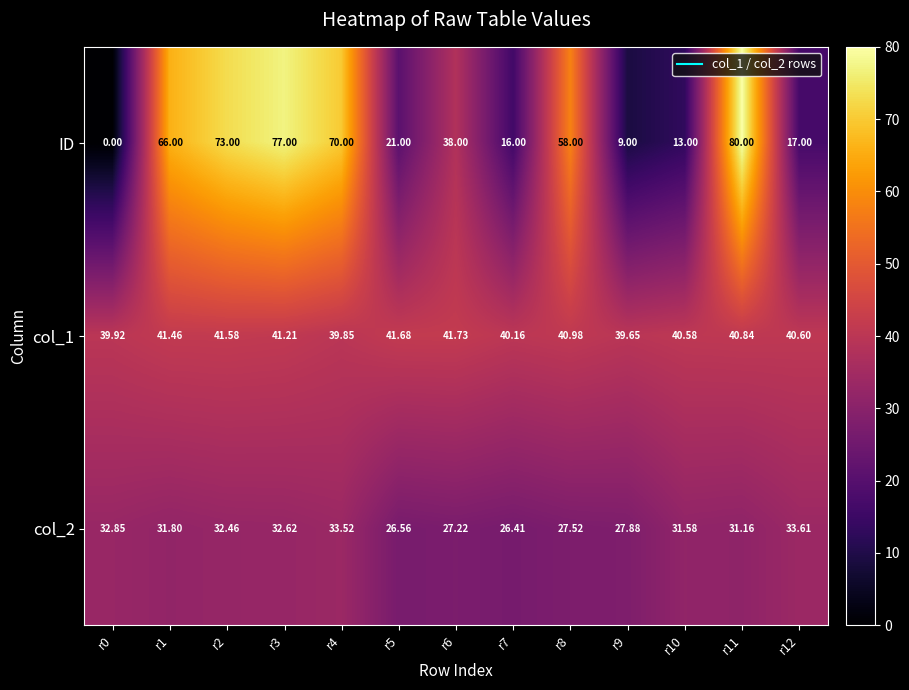

How many data points does each series have?

13